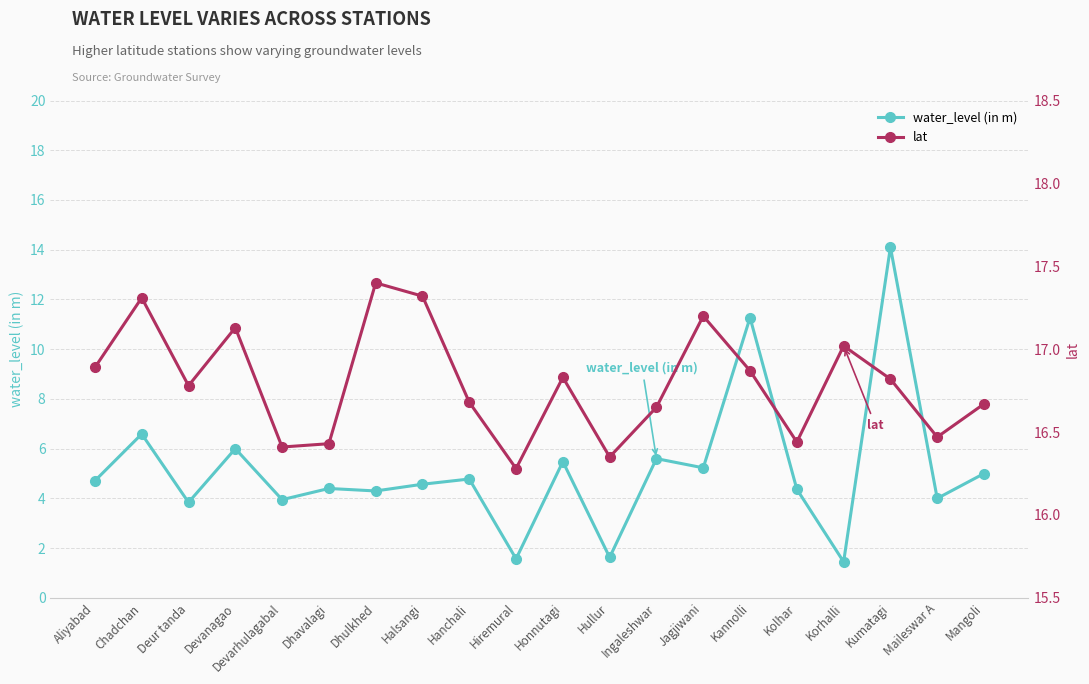

Where is lat nearest to the value 16?

Hiremural